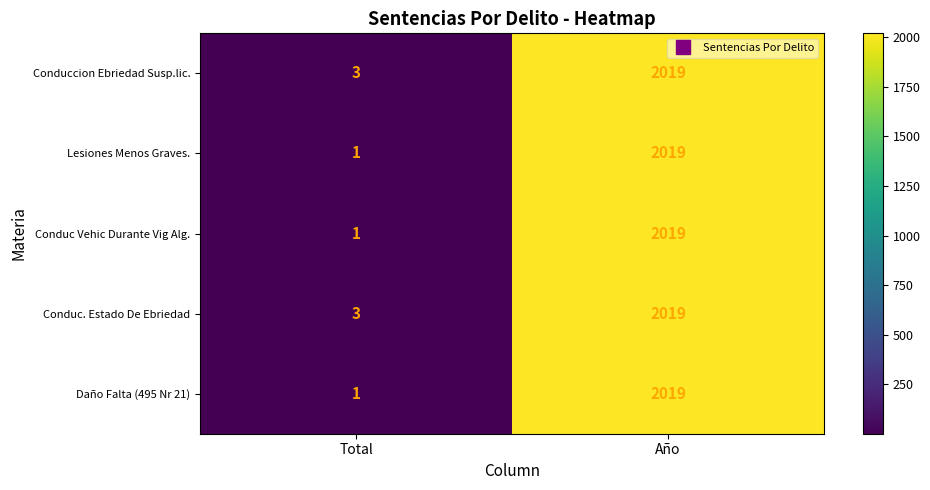

List the labels in order of Conduccion Ebriedad Susp.lic. value, smallest first.

Total, Año